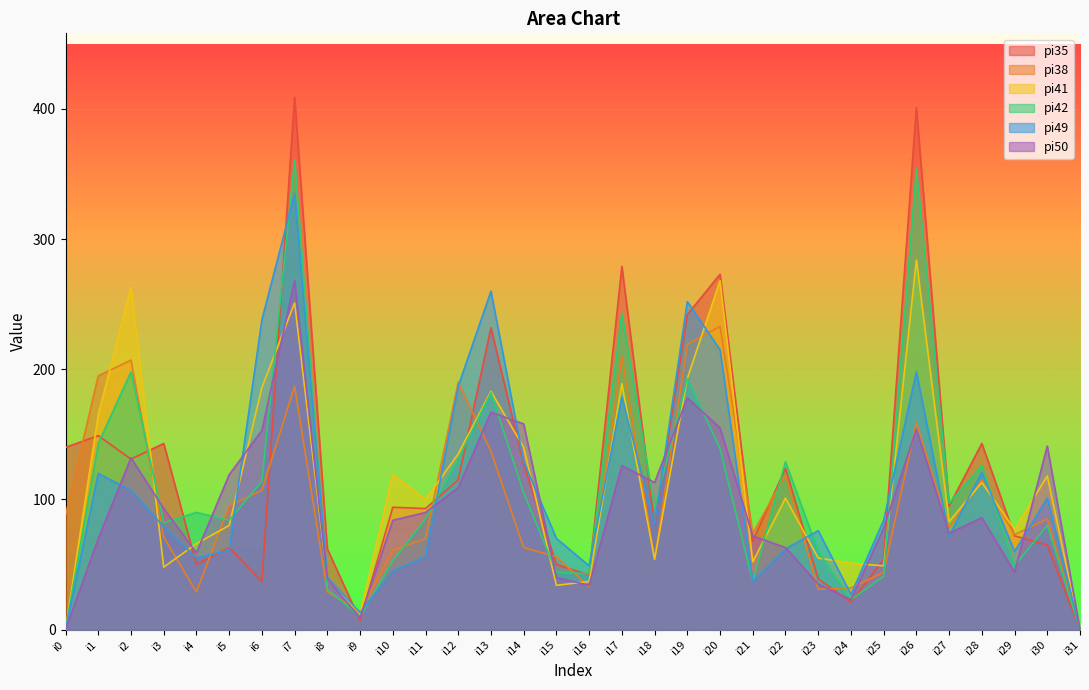

How many lines are shown in the chart?

6